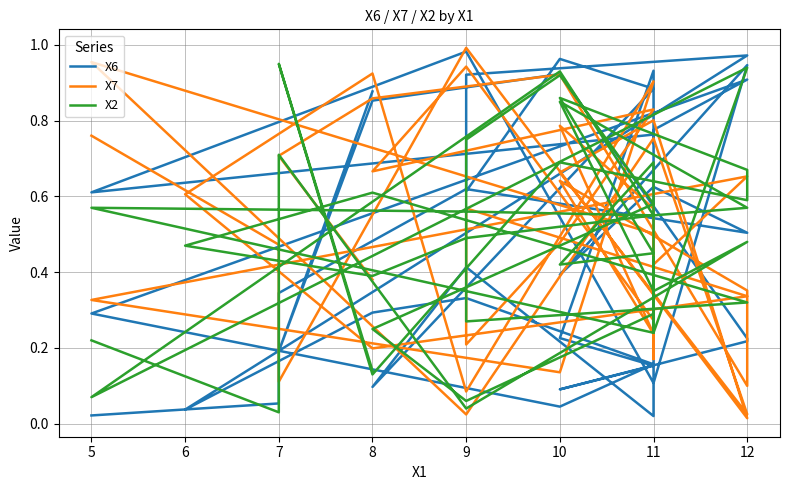

True or false: X7 has more than 0 interior local peaks.

True